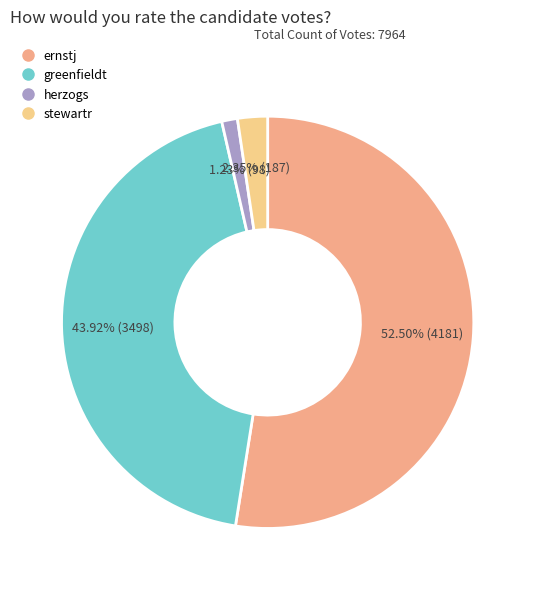

To the nearest percent, what is the difference between the herzogs and ernstj slice percentages?

51%